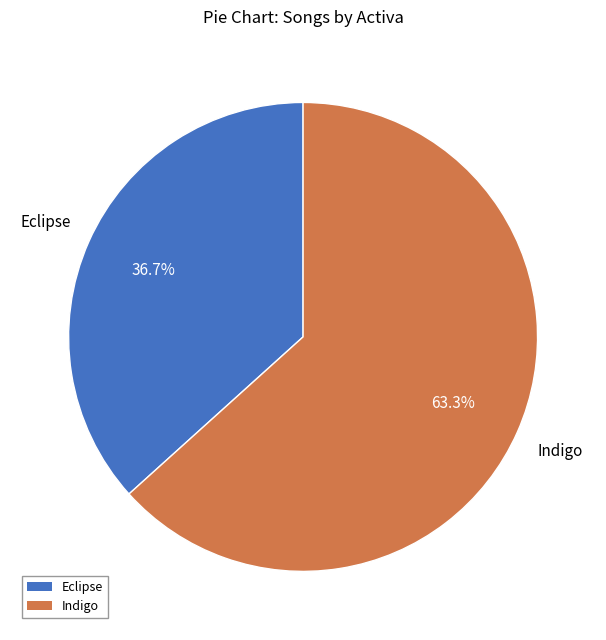

Count the number of slices in the pie.

2